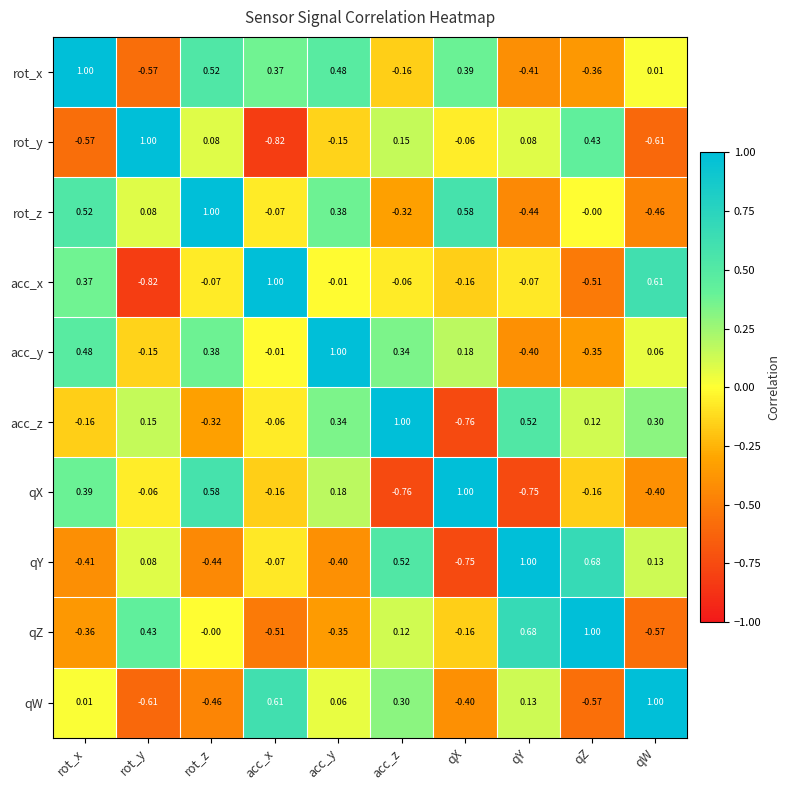

At which category is the sum across all series the highest?

acc_y